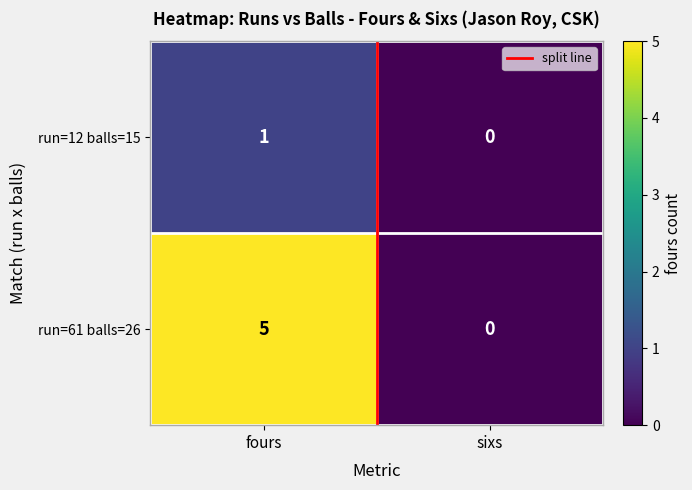

What is the total value across all series at sixs?

0